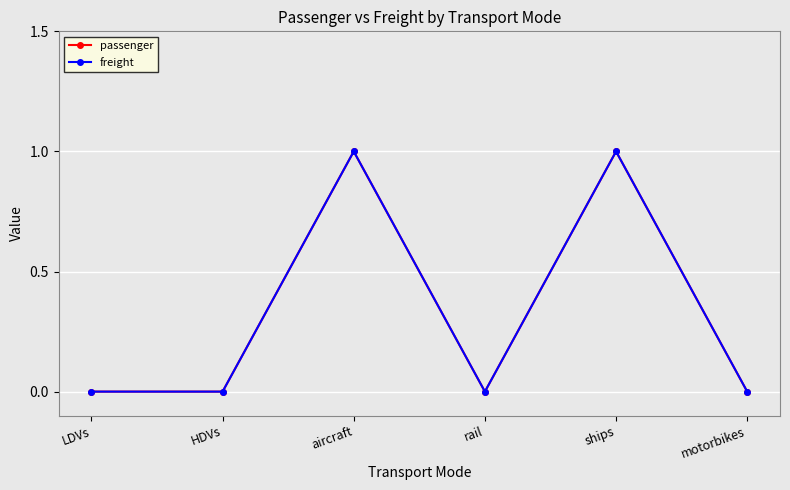

How many lines are shown in the chart?

2